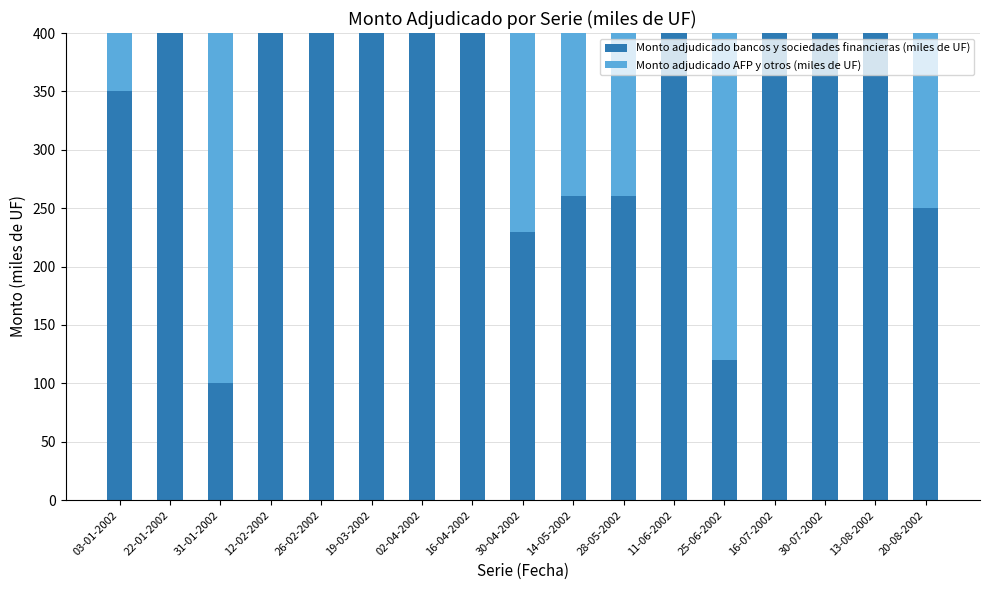

The Monto adjudicado bancos y sociedades financieras (miles de UF) series shows 82 at 26-02-2002. True or false?

False